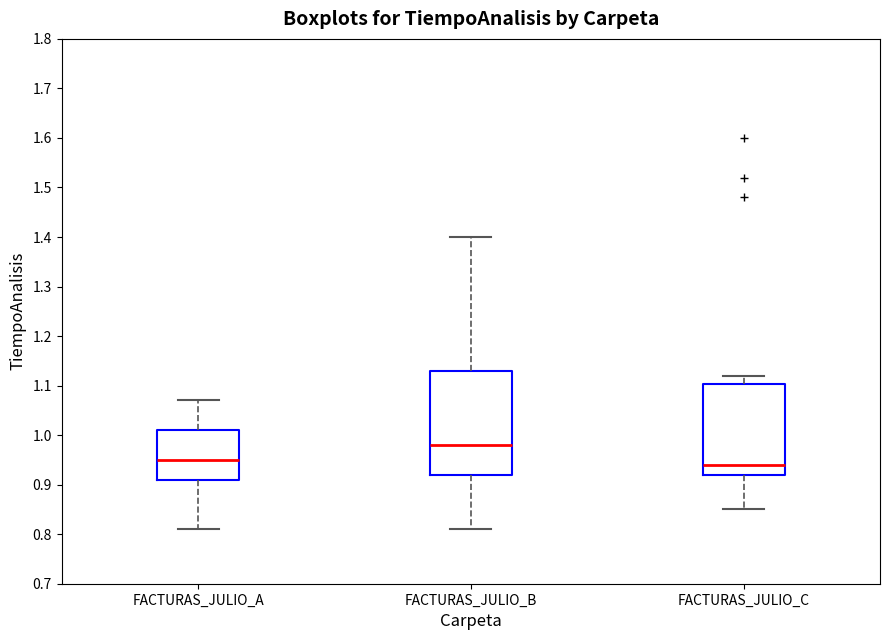

Where is the lower edge of the box for FACTURAS_JULIO_B on the y-axis? The values are not printed on the chart, so give them approximately, as read against the axis.

0.92